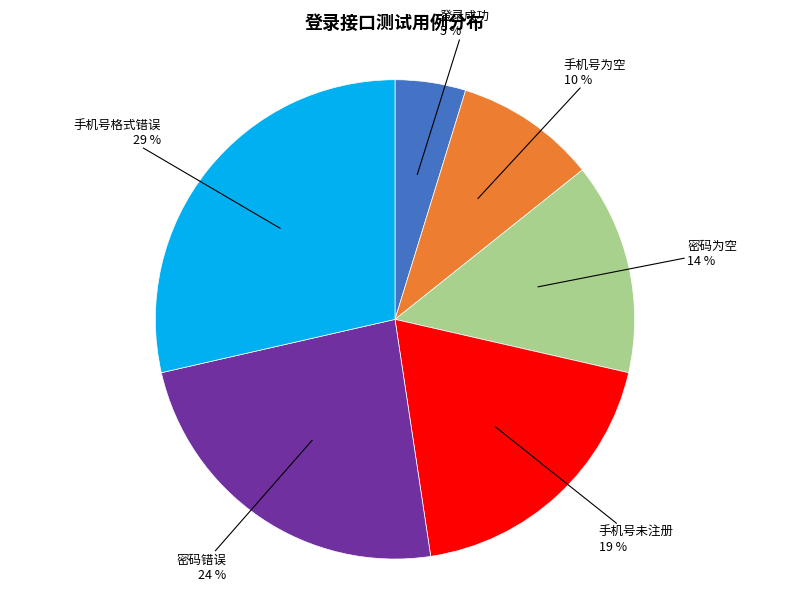

Is the sum of 密码错误 and 密码为空 greater than half?

No